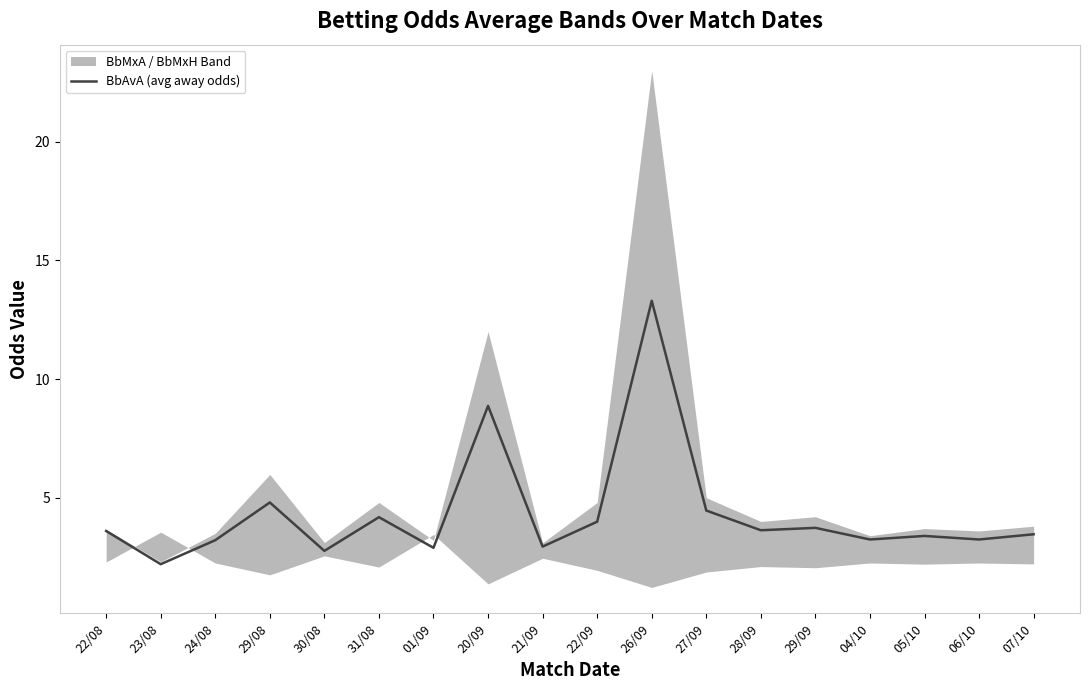

How many lines are shown in the chart?

1